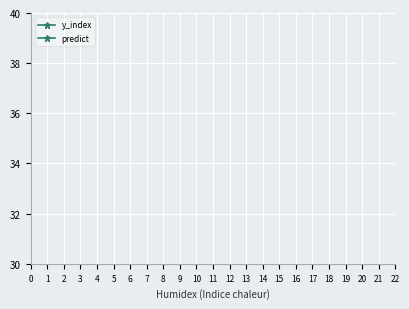

Is this an area chart (filled region under the line)?

No